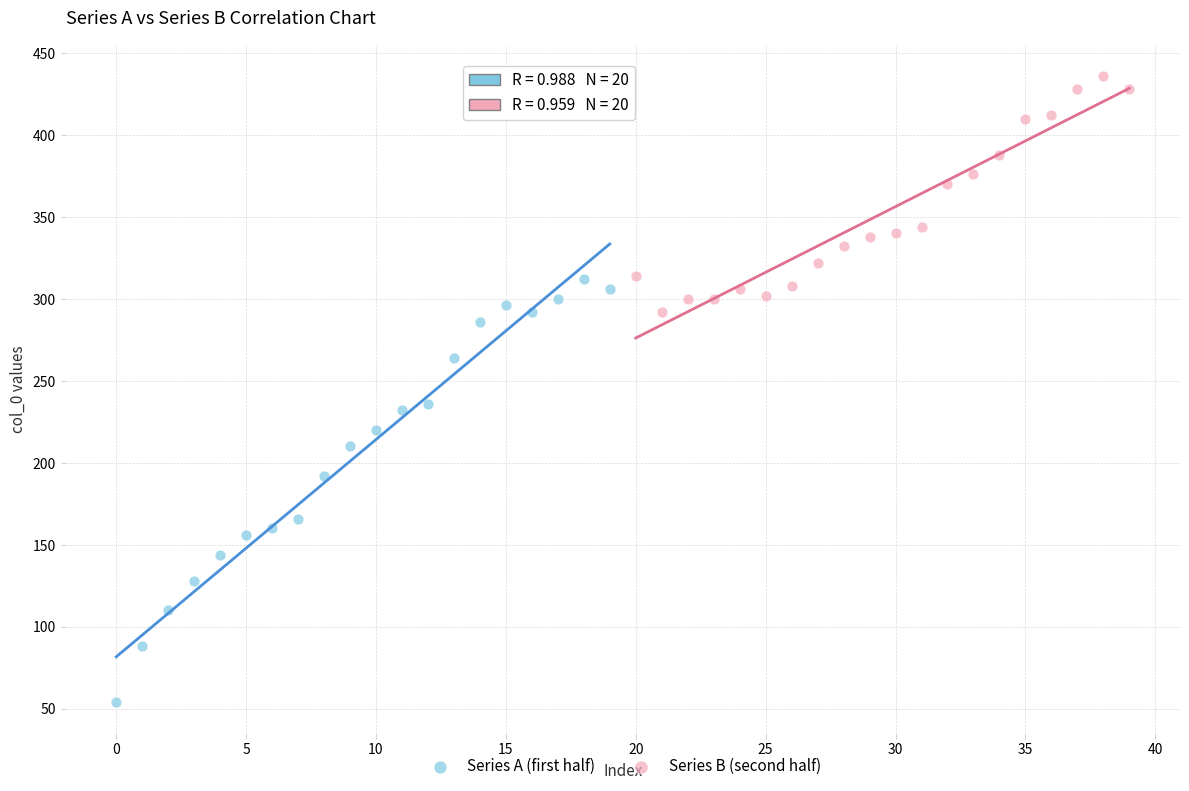

Which series reaches the minimum Y coordinate?

Series A (first half)